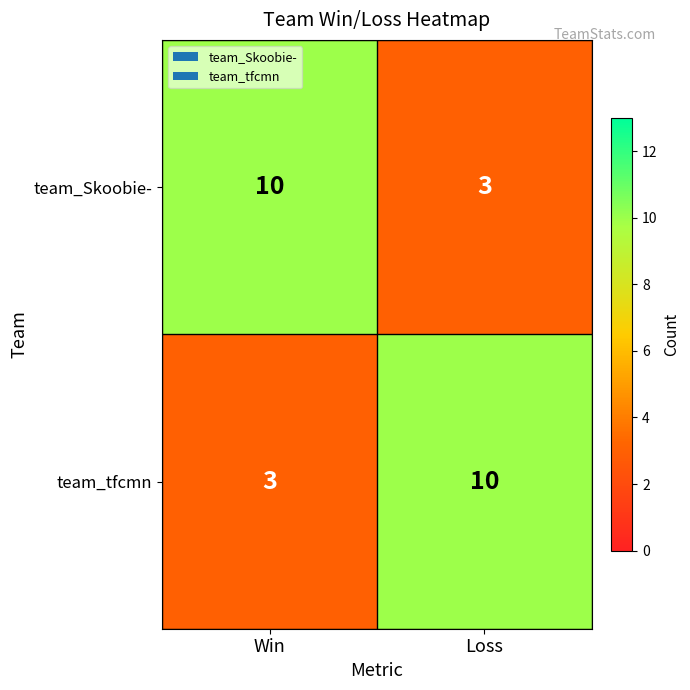

Is it true that team_tfcmn equals 3 at Win?

True